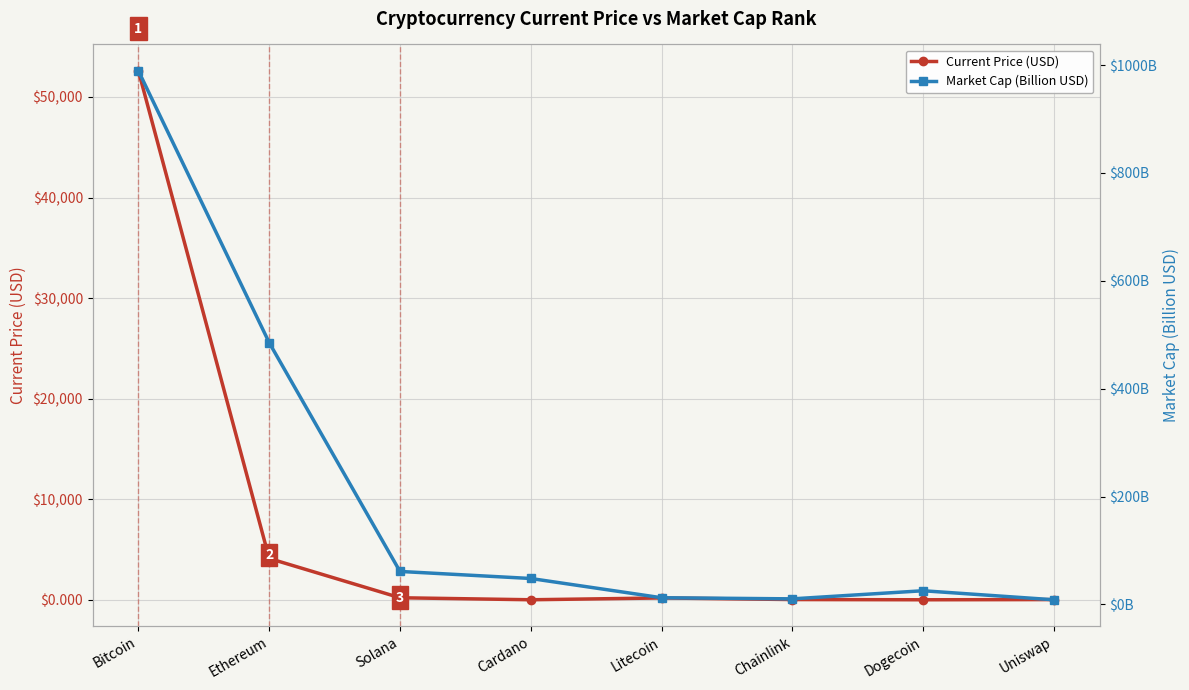

Rank the categories by Market Cap (Billion USD) value from highest to lowest.

Bitcoin, Ethereum, Solana, Cardano, Dogecoin, Litecoin, Chainlink, Uniswap